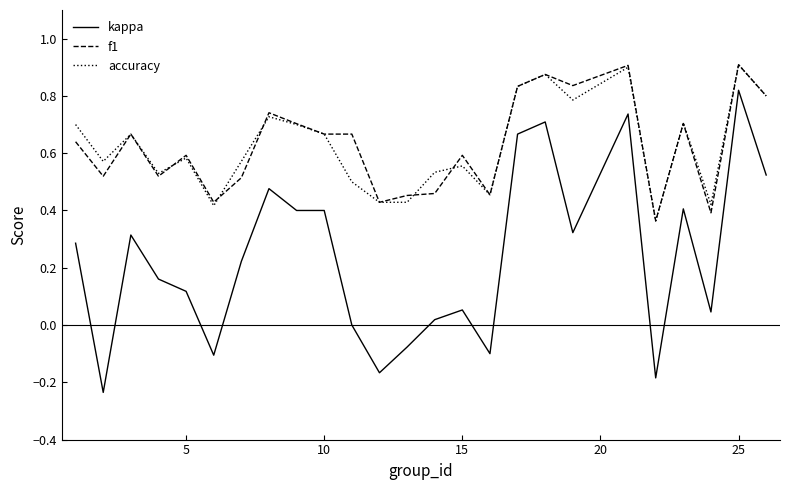

True or false: f1 and kappa intersect in this chart.

False